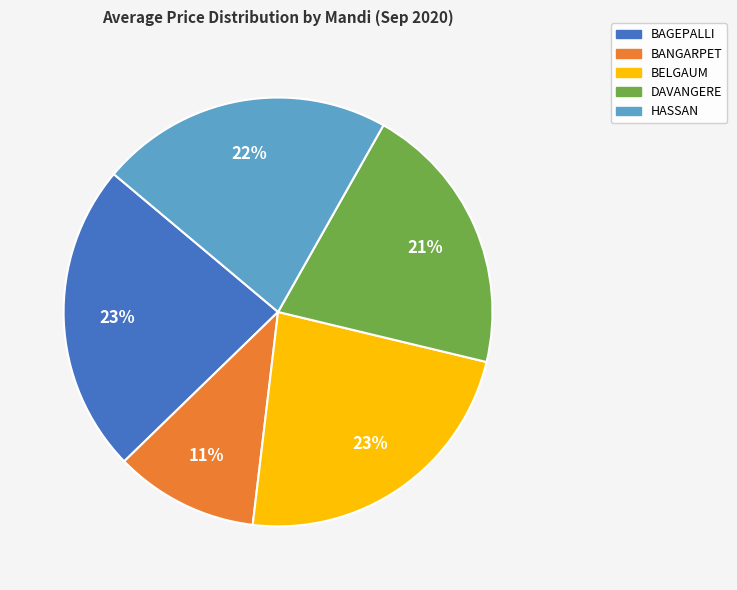

To the nearest percent, what is the average slice percentage?

20%